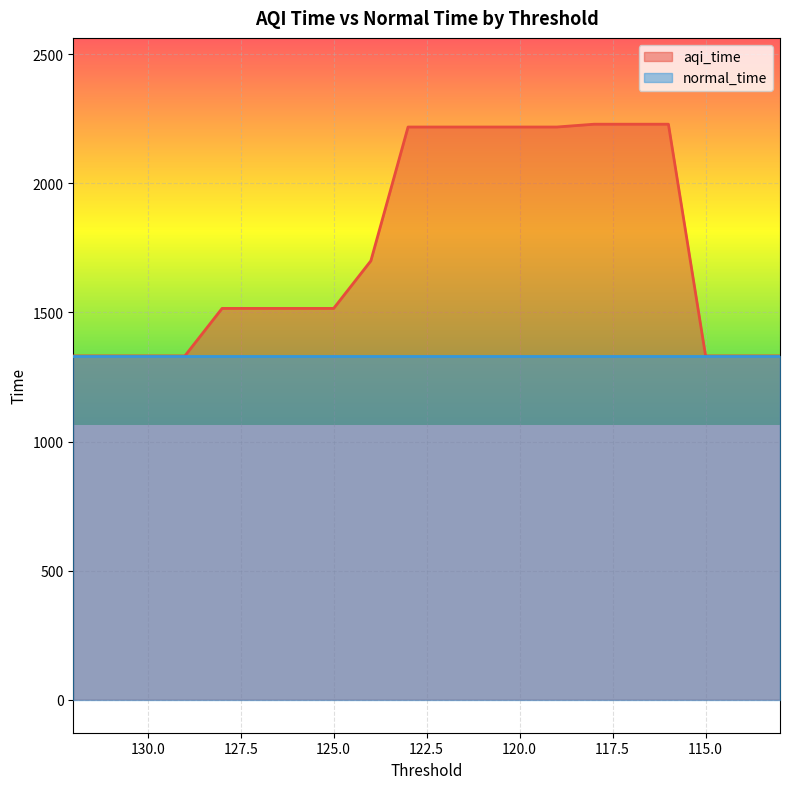

At which label is the value closest to 1780?

124